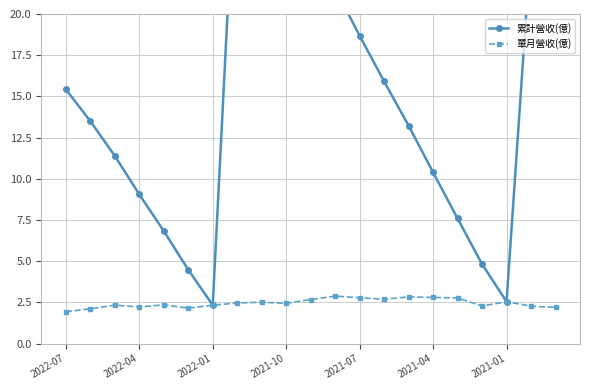

Which series has the largest total across all categories?

累計營收(億)